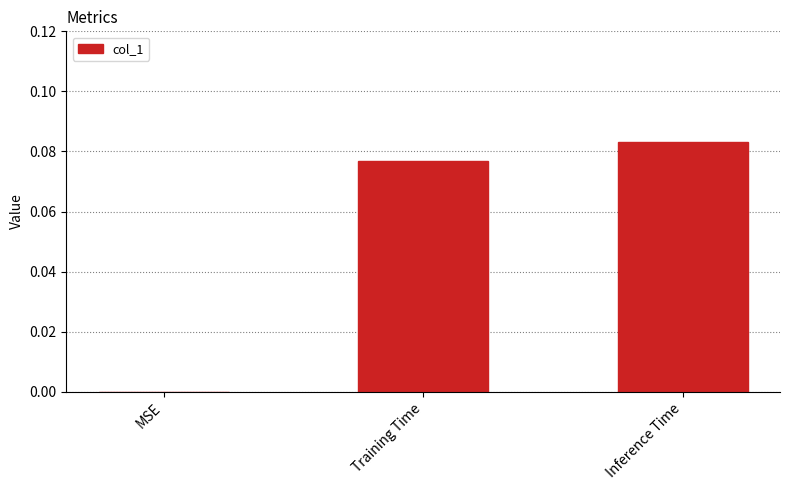

Where is the data nearest to the value 0?

MSE